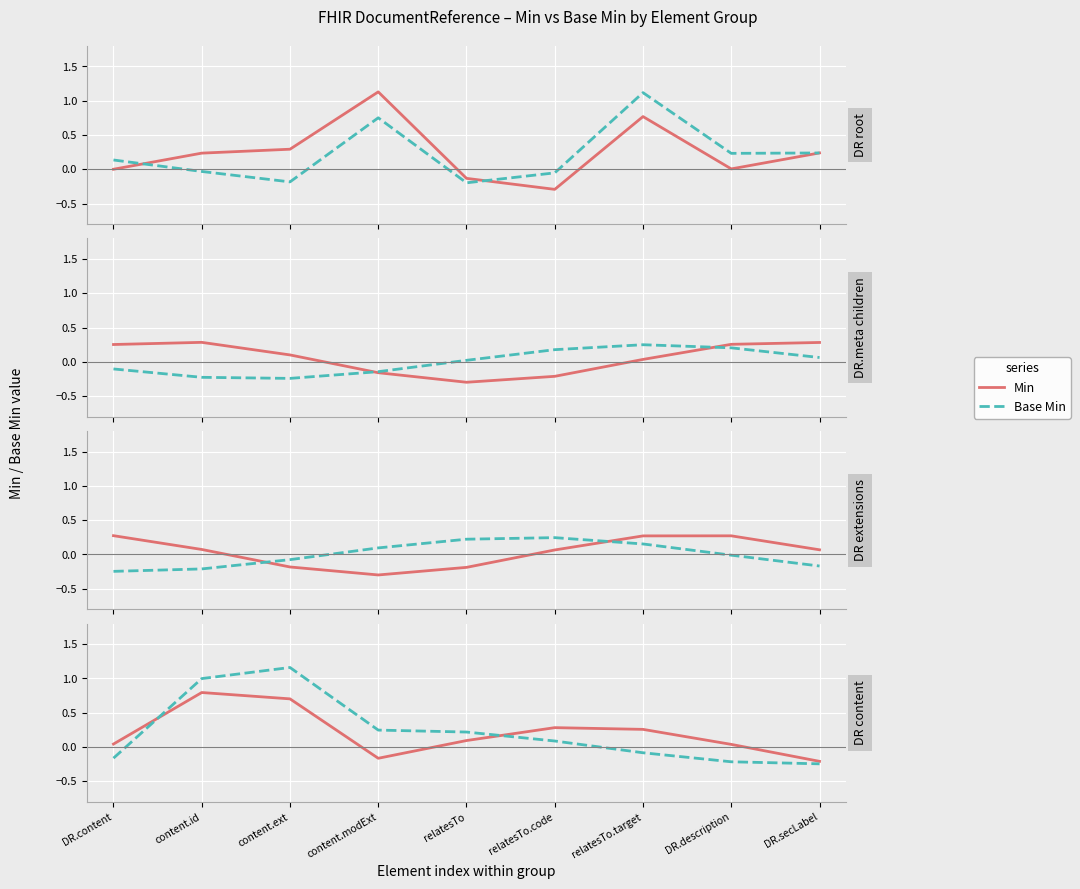

Count the number of data series in this chart.

2